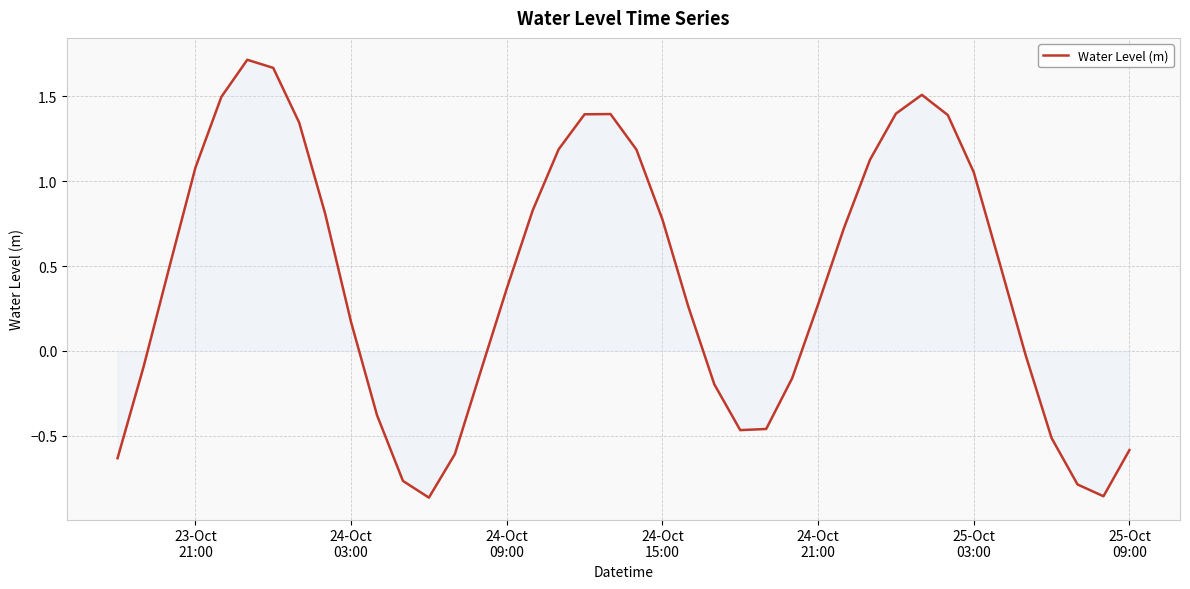

Reading left to right, what are all the values shown in this chart?

-0.6	-0.1	0.5	1.1	1.5	1.7	1.7	1.3	0.8	0.2	-0.4	-0.8	-0.9	-0.6	-0.1	0.4	0.8	1.2	1.4	1.4	1.2	0.8	0.3	-0.2	-0.5	-0.5	-0.2	0.3	0.7	1.1	1.4	1.5	1.4	1.1	0.5	-0.0	-0.5	-0.8	-0.9	-0.6